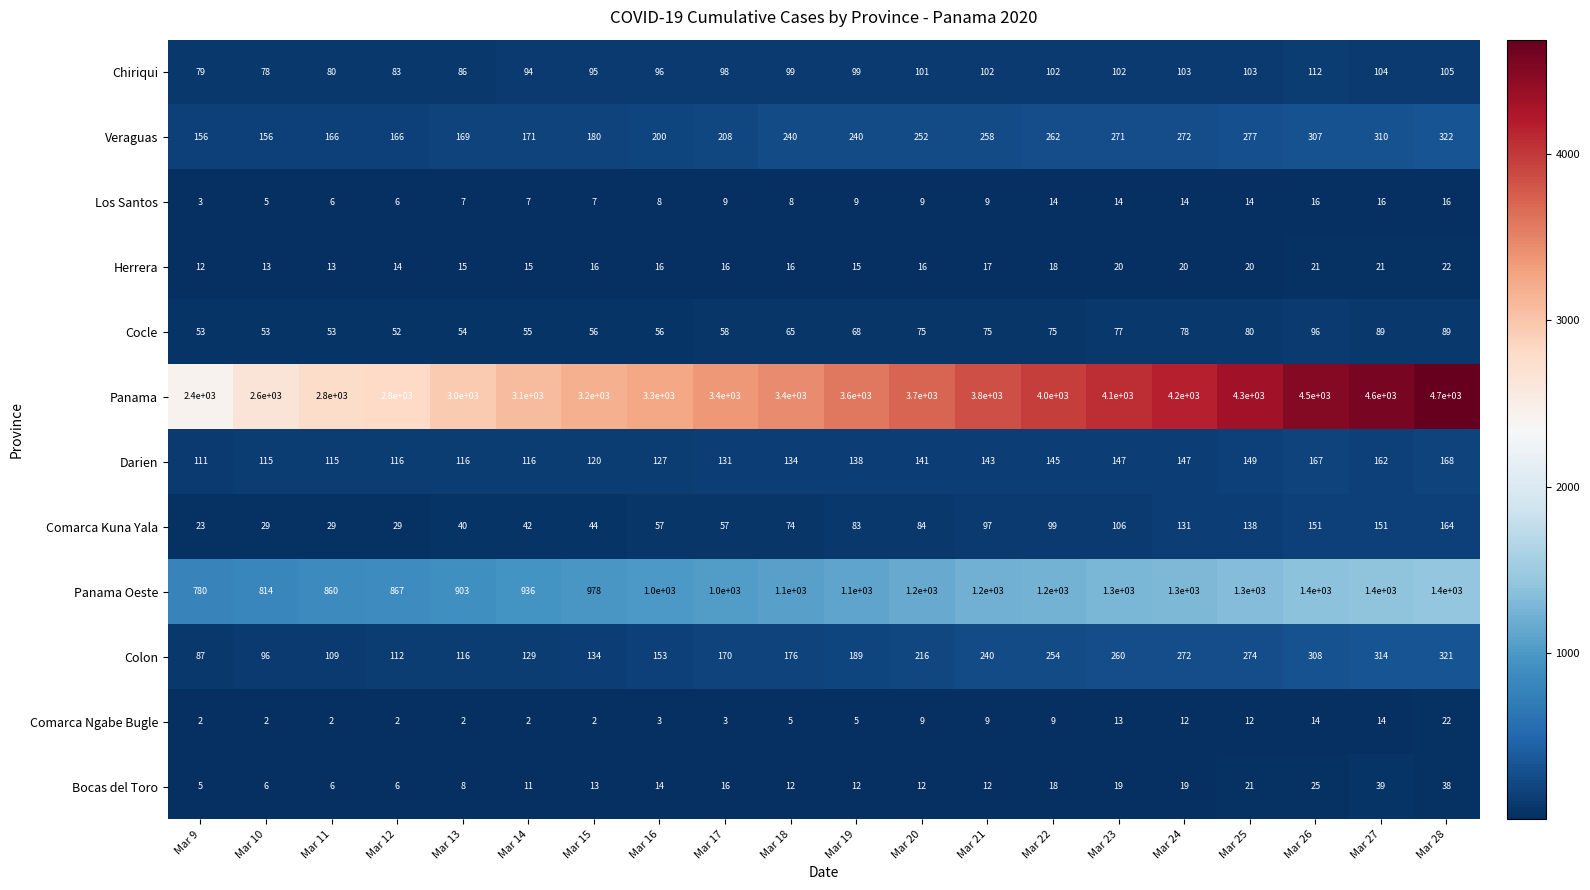

Is the value of Herrera at Mar 24 greater than the value of Chiriqui at Mar 21?

No